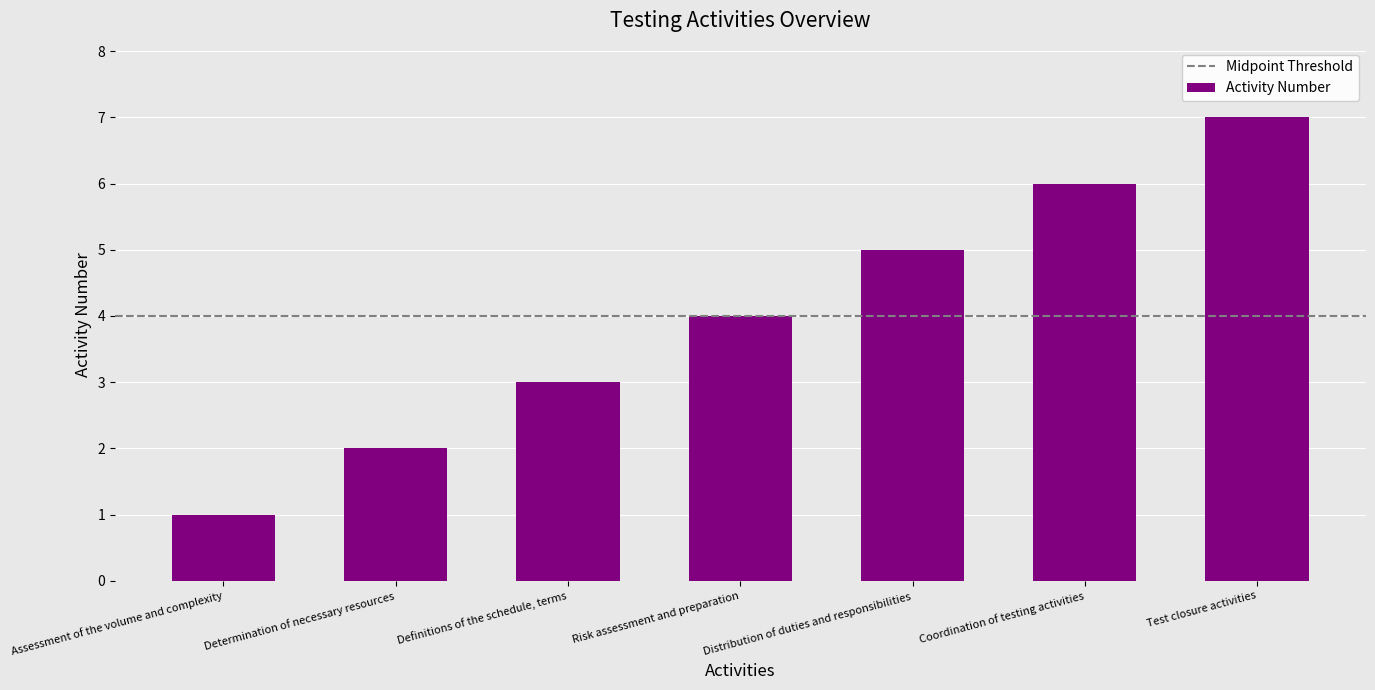

Are the bars horizontal?

No